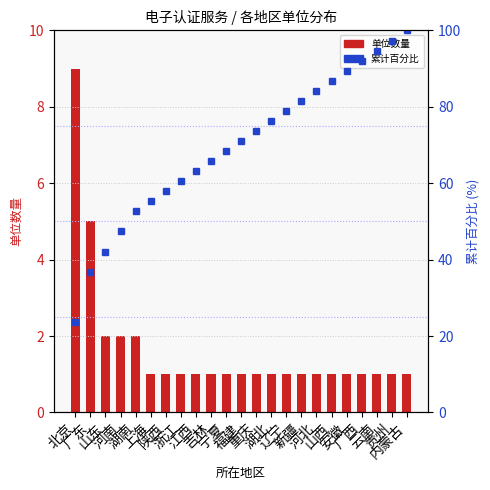

What is the sum of the 单位数量 values at 福建 and 山东?

3.0